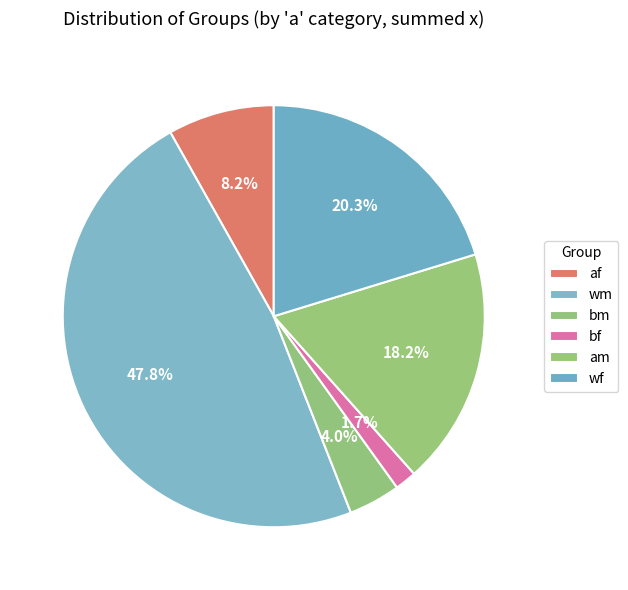

The bf slice represents 1% of the pie. True or false?

False